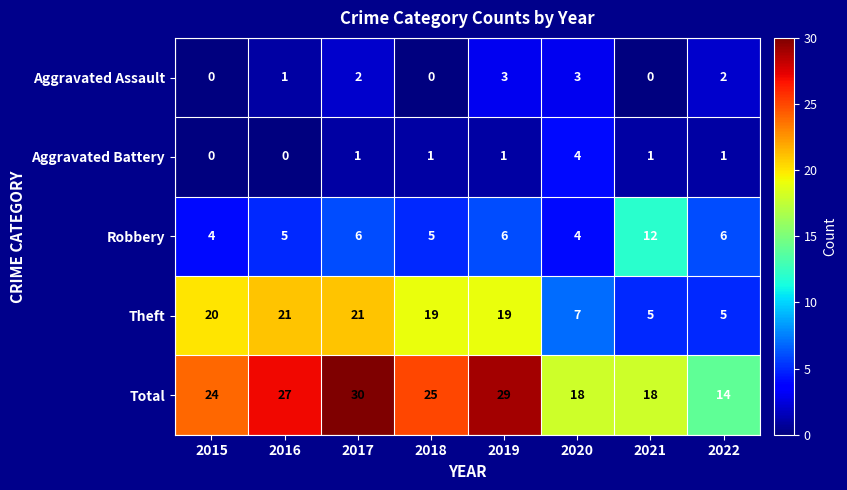

Is it true that Robbery equals 6 at 2022?

True